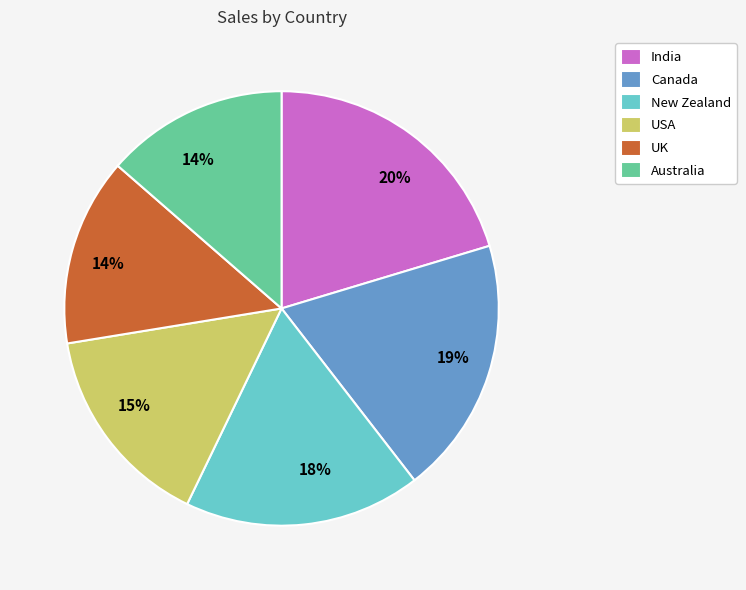

Is the sum of USA and India greater than half?

No